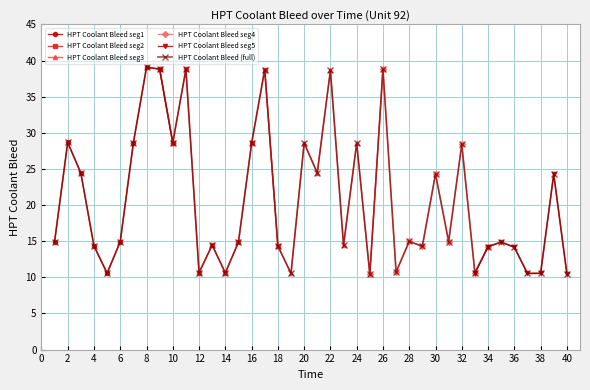

What is the sum of the values at 27 and 5?

21.3